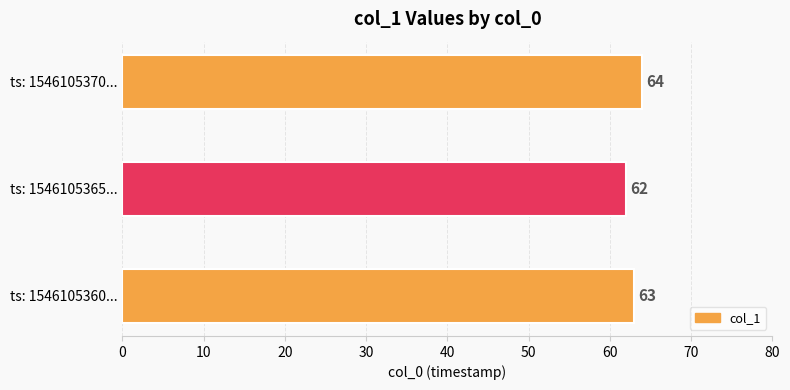

Are the bars grouped side by side (vs. stacked)?

No